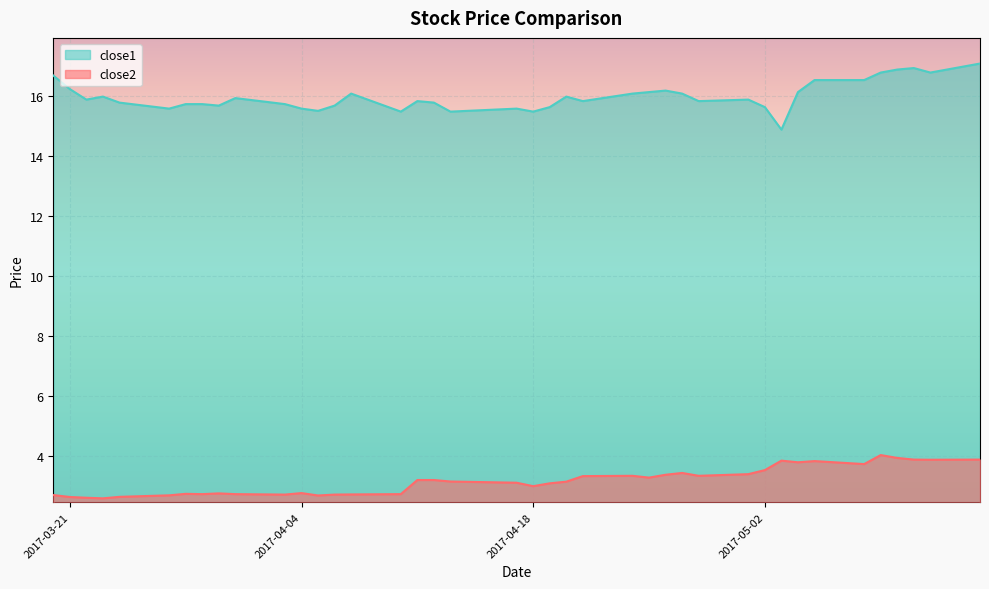

What is the sum of all close2 values?

127.5